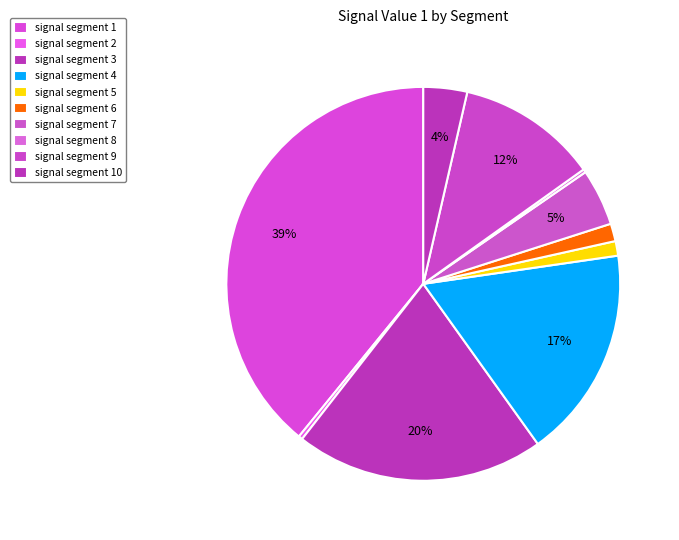

Count the number of slices in the pie.

10